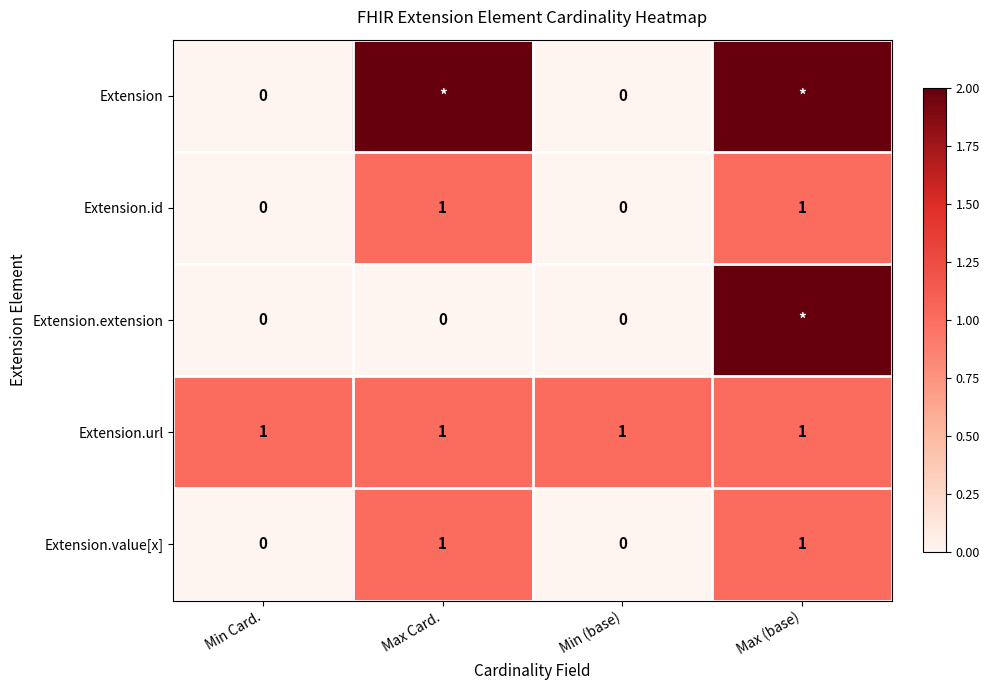

The value of Extension.value[x] at Max (base) is 0. True or false?

False